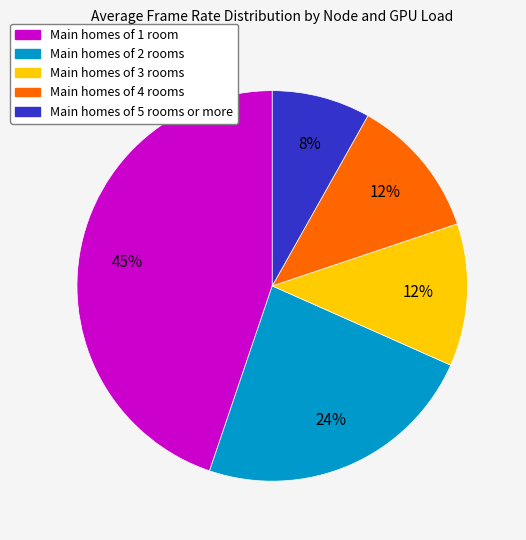

To the nearest percent, what is the average slice percentage?

20%